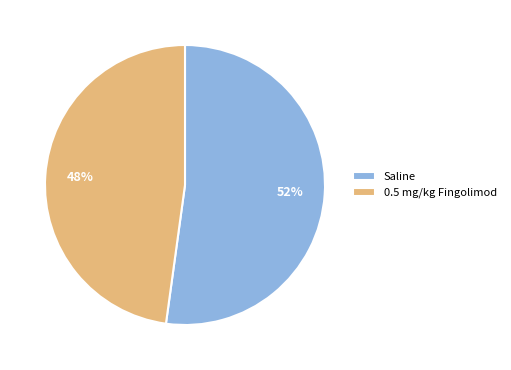

To the nearest percent, what is the average slice percentage?

50%